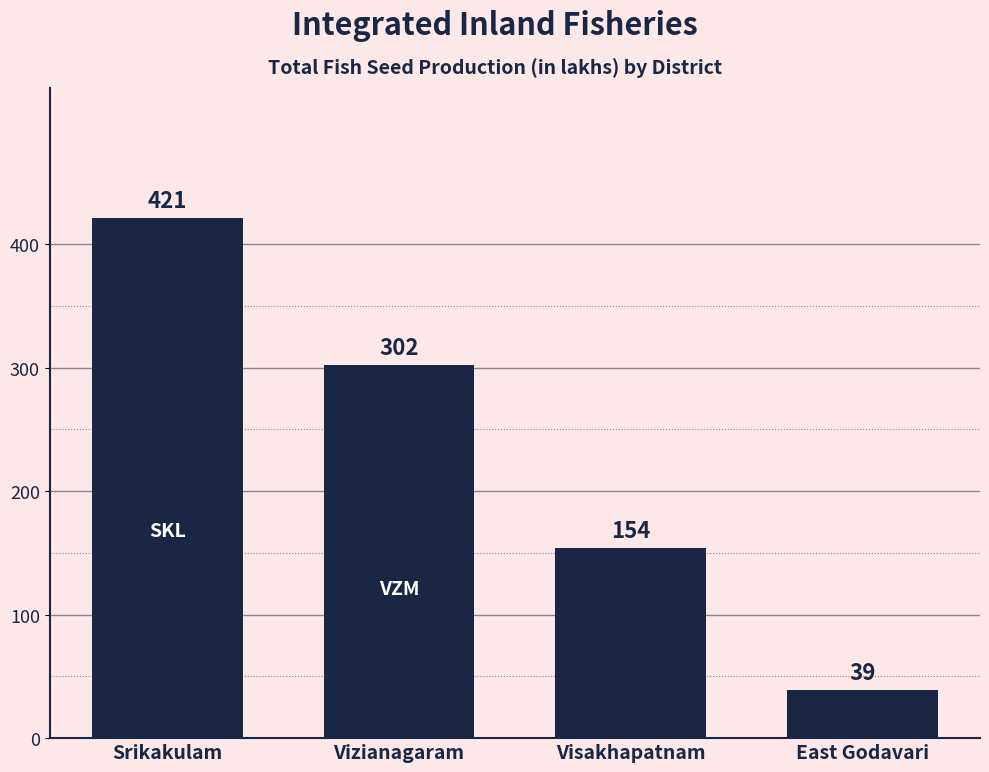

What is the ratio of the value at East Godavari to the value at Srikakulam?

0.1